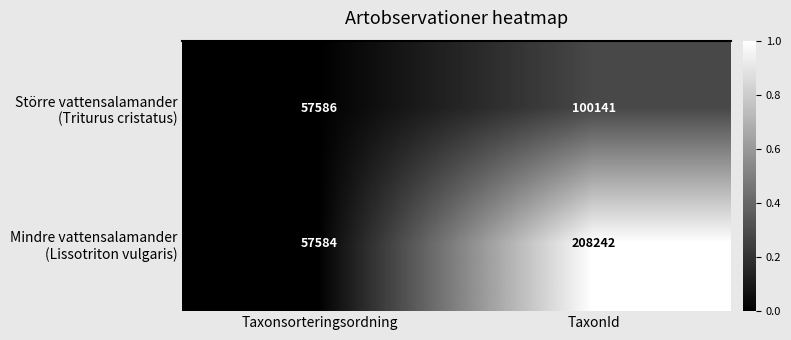

What is the total value across all series at Taxonsorteringsordning?

115170